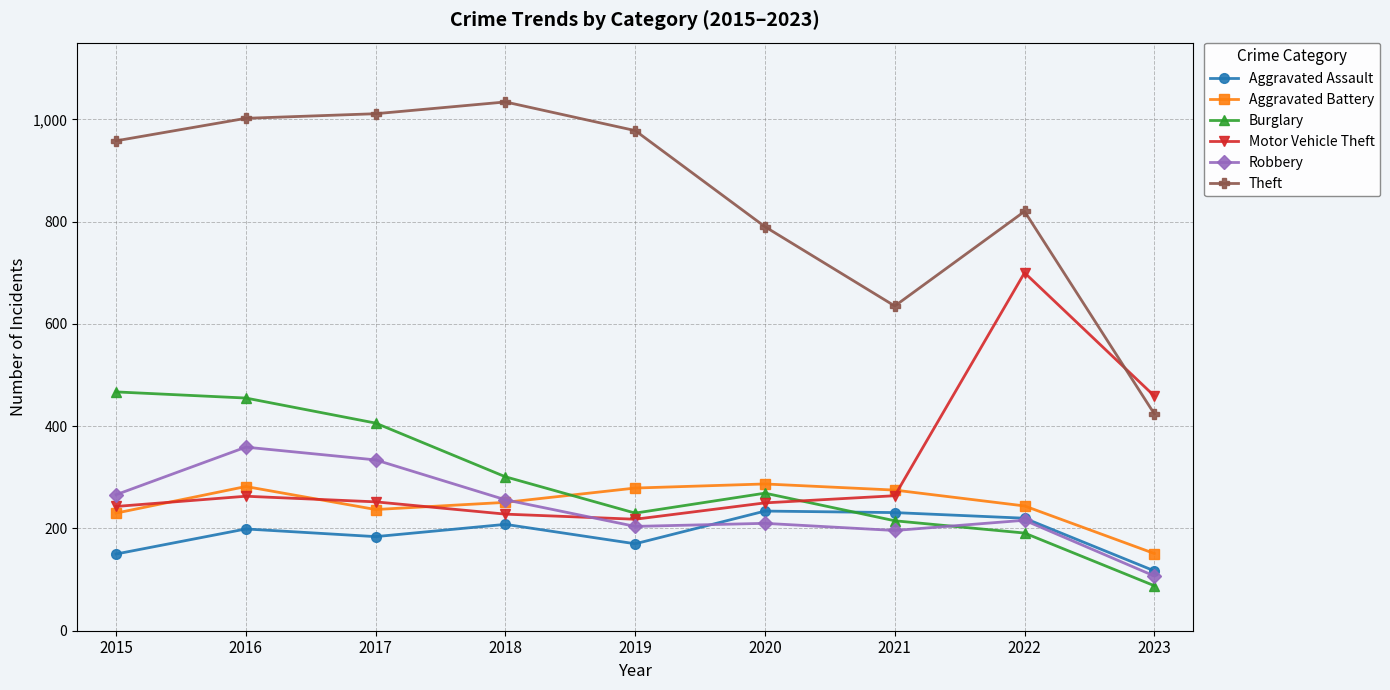

Between 2016 and 2023, which series saw the biggest shift?

Theft